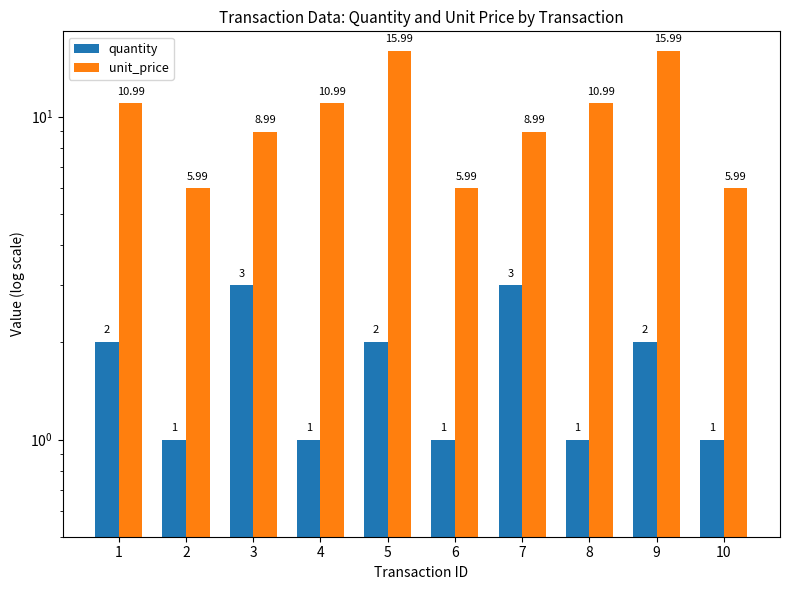

What is the value of the quantity bar at the 10th from the left?

1.0